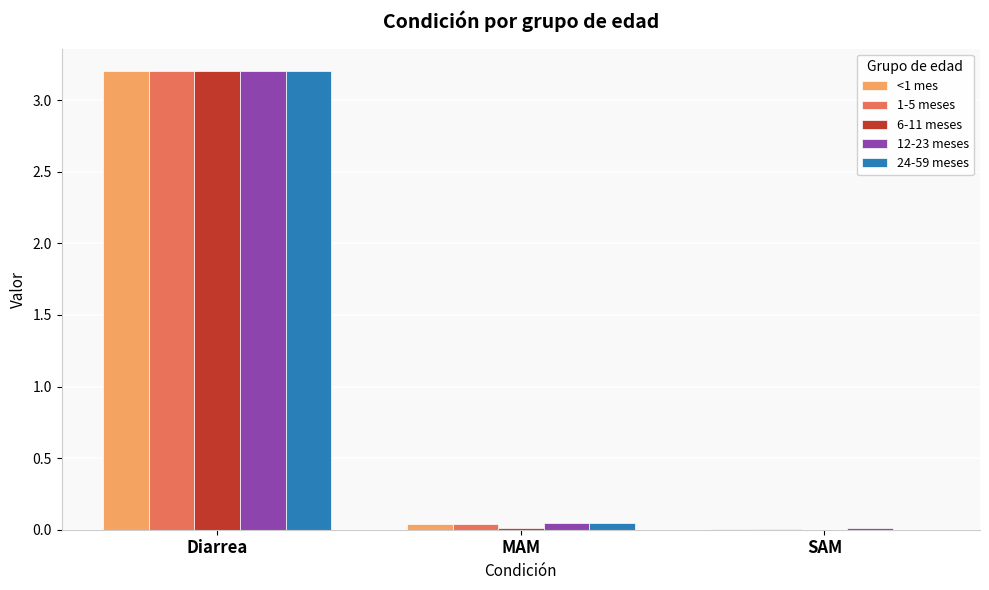

True or false: 24-59 meses has a value of 3.2 at Diarrea.

True